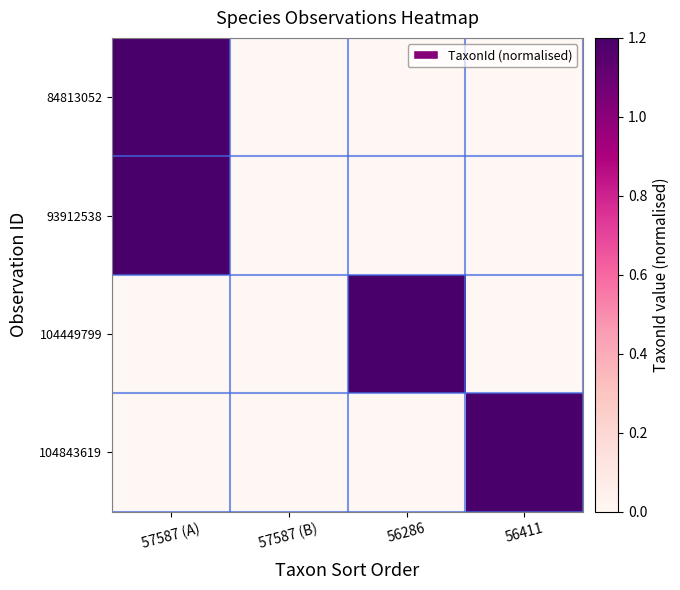

Which series changed the most between 57587 (B) and 56411?

104843619